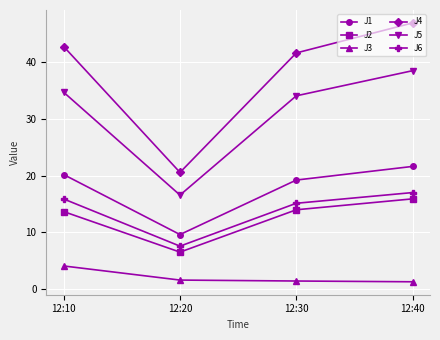

What is the total value across all series at 12:40?

141.2